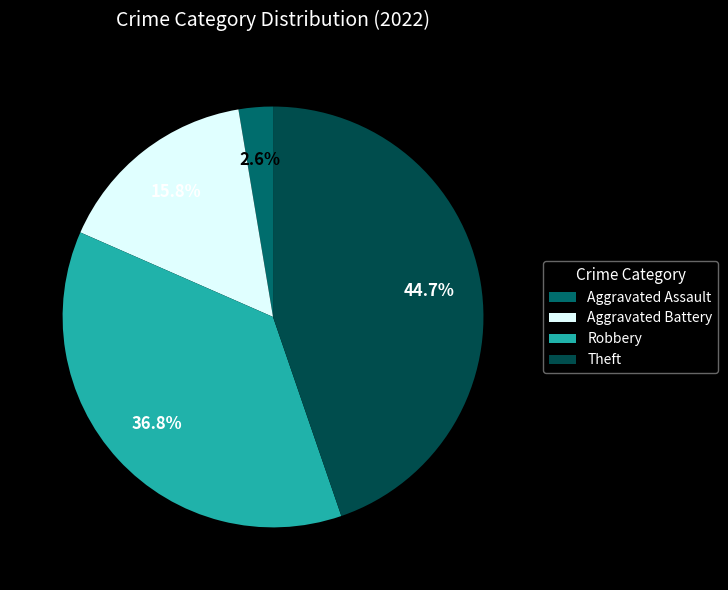

The Aggravated Assault slice represents 10% of the pie. True or false?

False